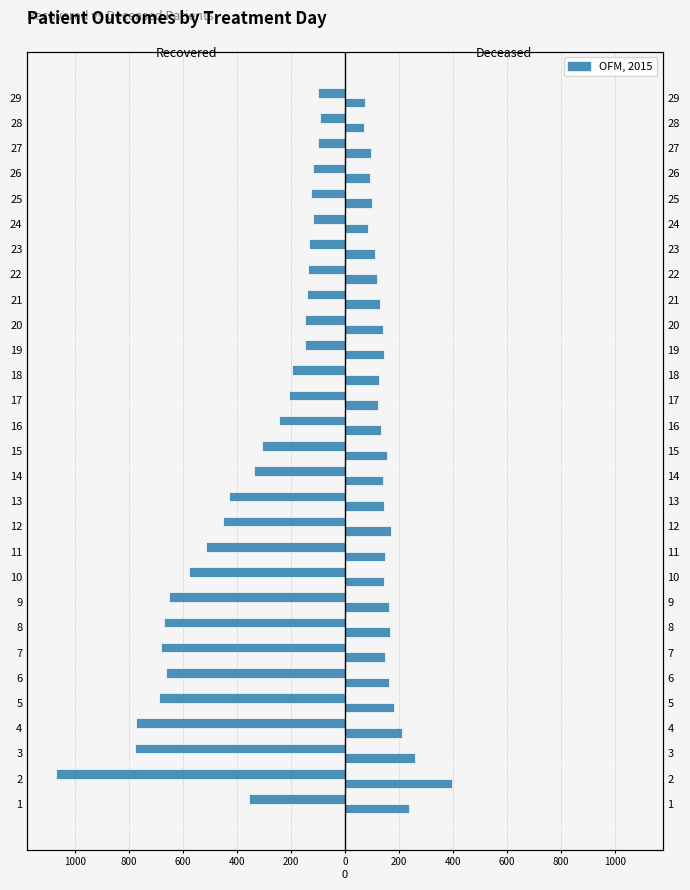

What is the spread (max minus min) of values at 20?

290